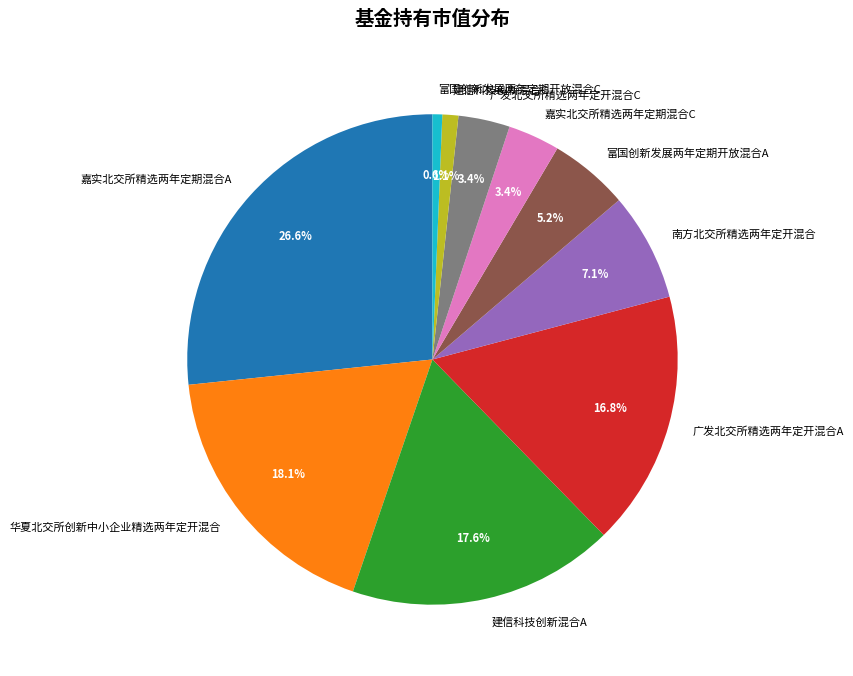

Is there a majority slice in this chart?

No